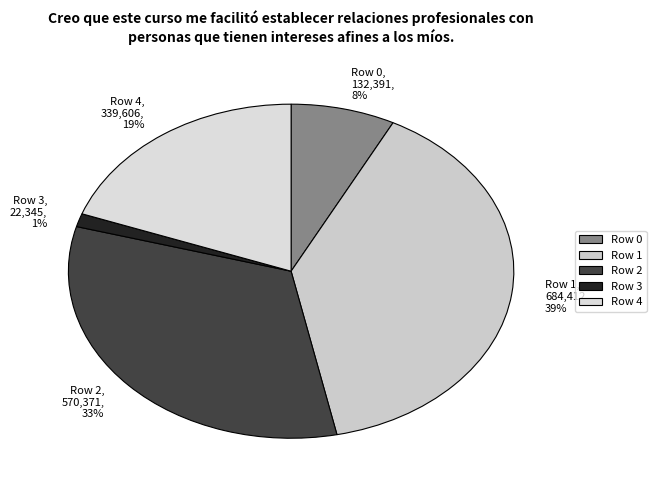

To the nearest percent, what is the average slice percentage?

20%